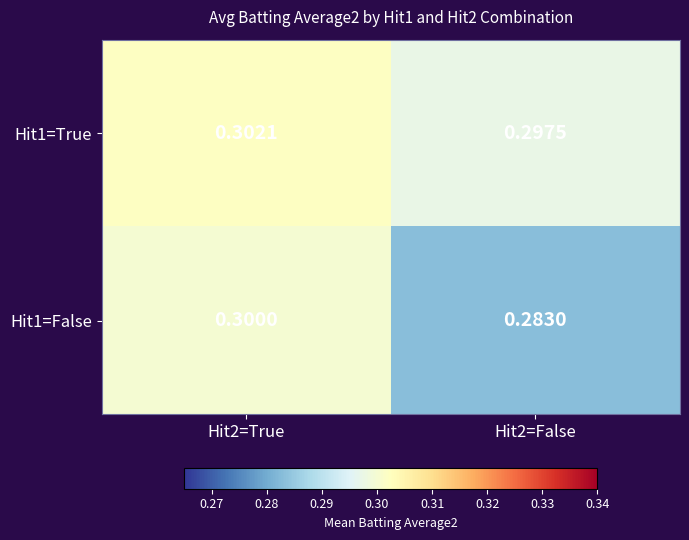

Is the value of Hit1=True at Hit2=False greater than the value of Hit1=False at Hit2=True?

No